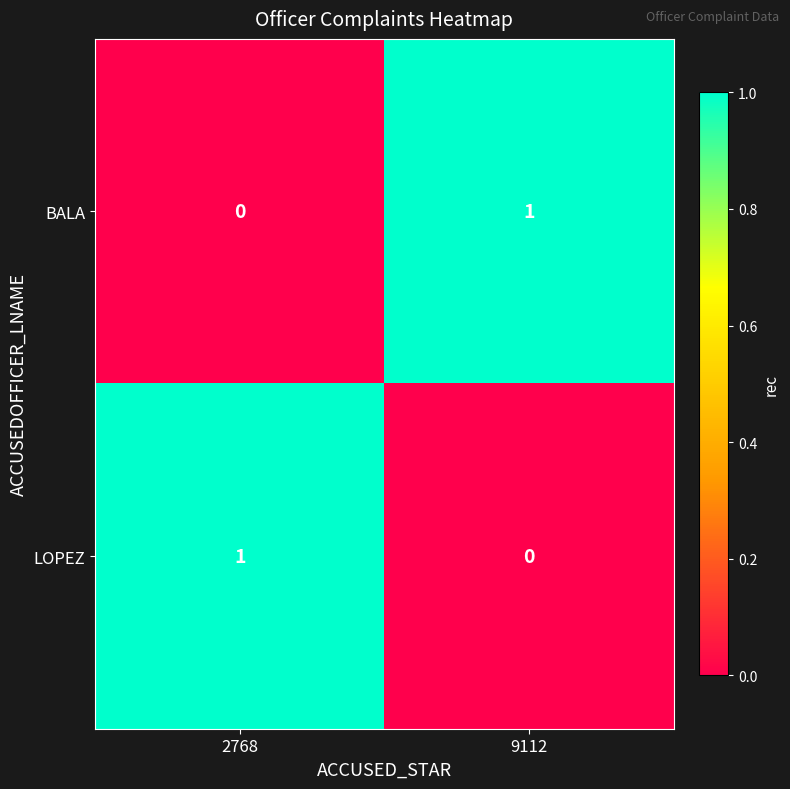

The BALA series shows 2 at 9112. True or false?

False